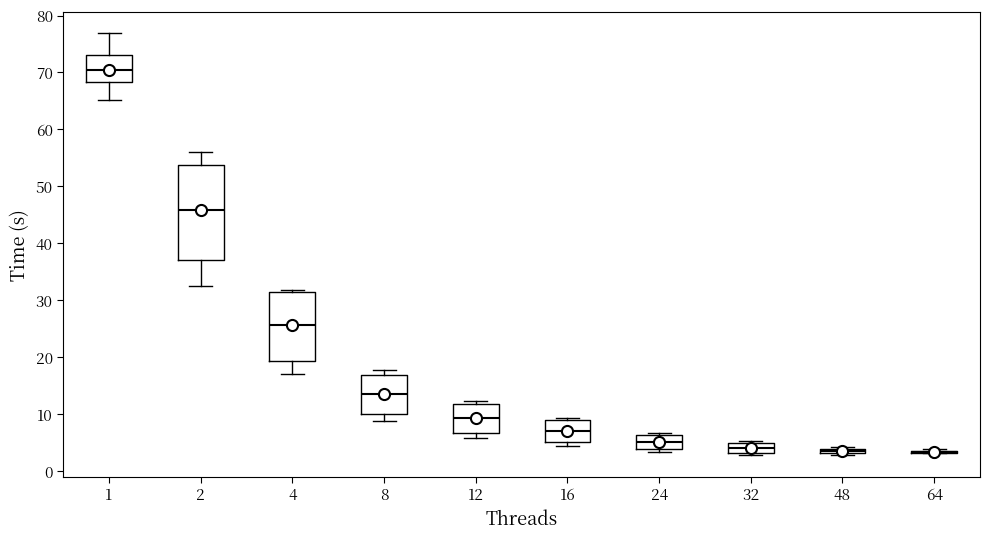

Which box is the tallest, from its lower edge to its upper edge?

2